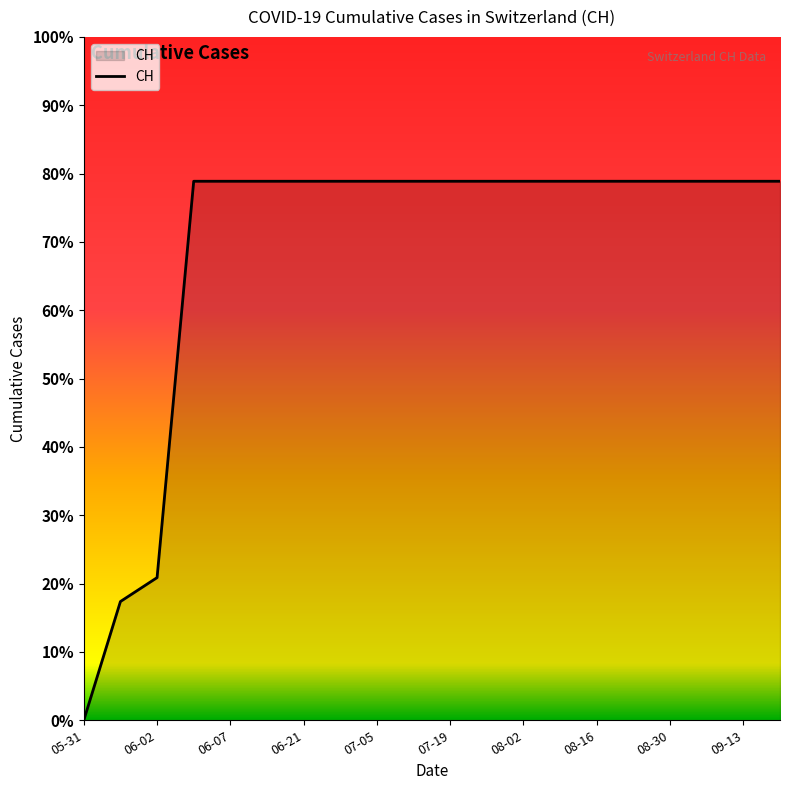

What is the label of the 14th point from the right?

06-21